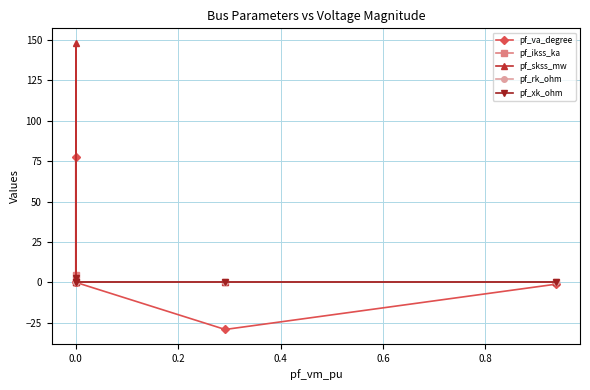

Reading right to left, what are all the values shown in this chart?

pf_va_degree: -1.1	-29.2	0.0	77.8	0.0
pf_ikss_ka: 0.0	0.0	0.0	4.3	0.0
pf_skss_mw: 0.0	0.0	0.0	148.4	0.0
pf_rk_ohm: 0.0	0.0	0.0	0.6	0.0
pf_xk_ohm: 0.0	0.0	0.0	2.9	0.0